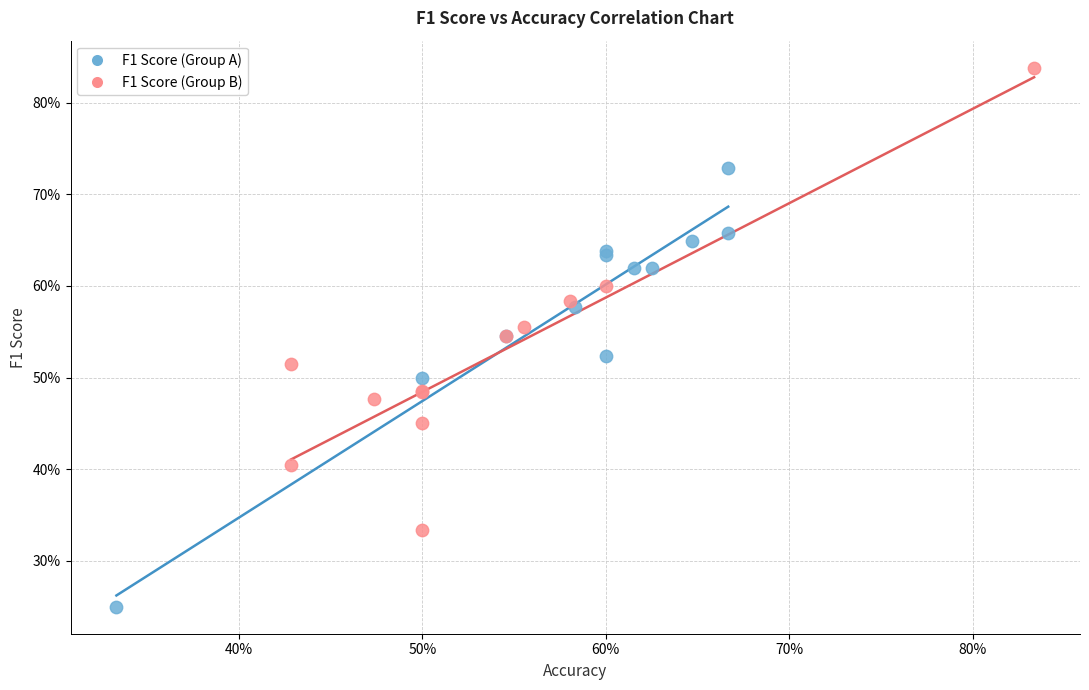

Which series reaches the maximum Y coordinate?

F1 Score (Group B)